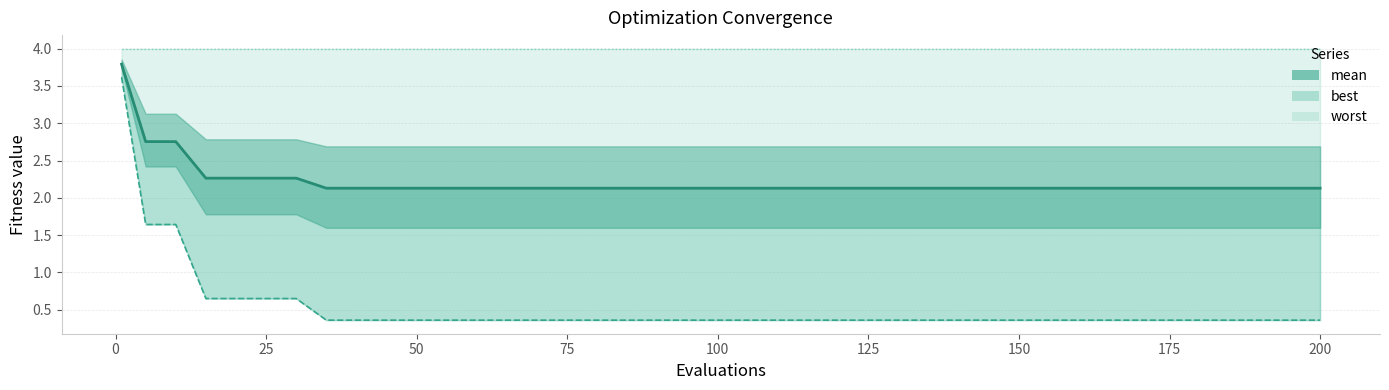

Where is mean nearest to the value 2?

150